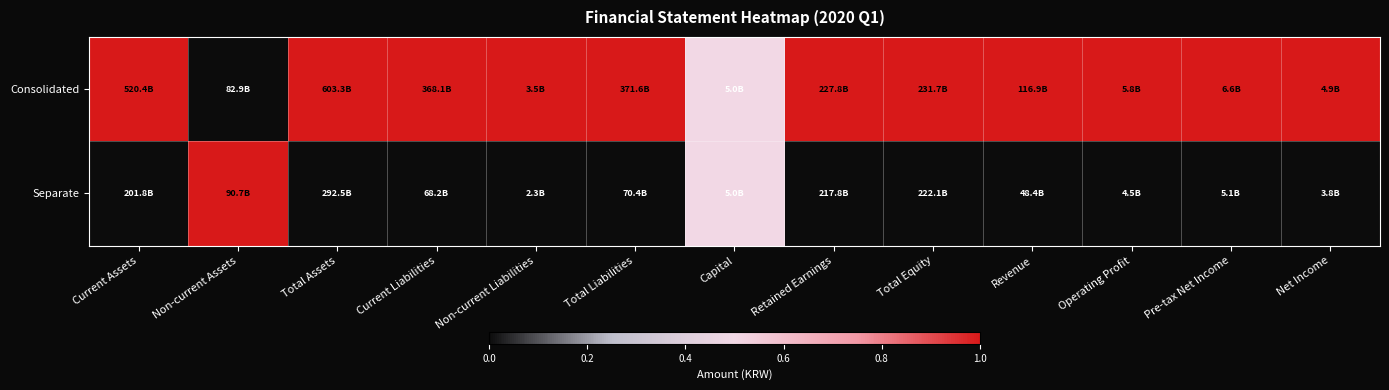

At which category is the sum across all series the highest?

Current Assets